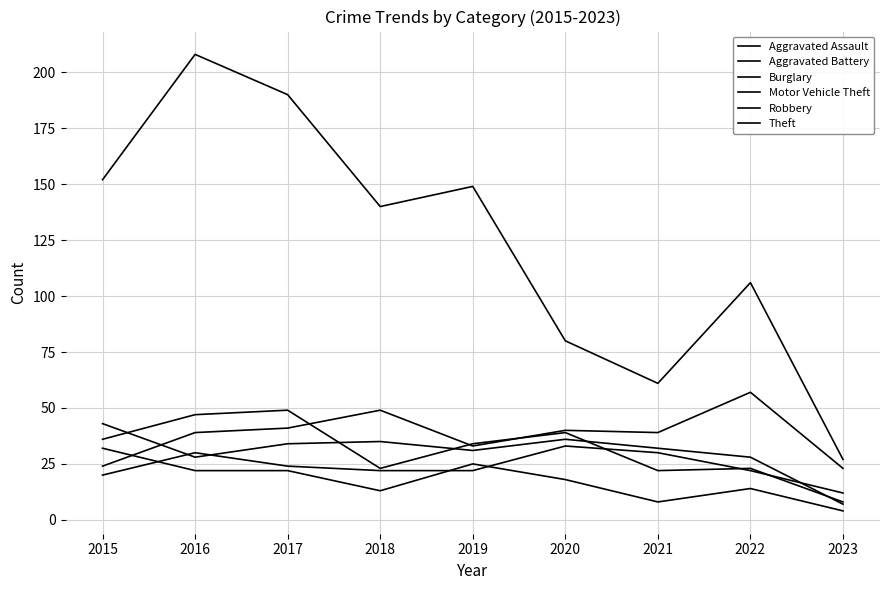

Reading right to left, extract all data points from this chart.

Aggravated Assault: 2023=12	2022=22	2021=30	2020=33	2019=22	2018=22	2017=24	2016=30	2015=20
Aggravated Battery: 2023=7	2022=28	2021=32	2020=36	2019=31	2018=35	2017=34	2016=28	2015=43
Burglary: 2023=4	2022=14	2021=8	2020=18	2019=25	2018=13	2017=22	2016=22	2015=32
Motor Vehicle Theft: 2023=23	2022=57	2021=39	2020=40	2019=33	2018=49	2017=41	2016=39	2015=24
Robbery: 2023=8	2022=23	2021=22	2020=39	2019=34	2018=23	2017=49	2016=47	2015=36
Theft: 2023=27	2022=106	2021=61	2020=80	2019=149	2018=140	2017=190	2016=208	2015=152